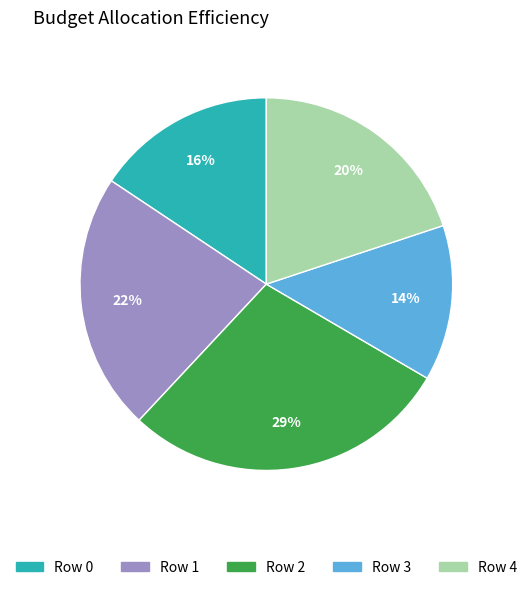

Does any single category account for the majority?

No